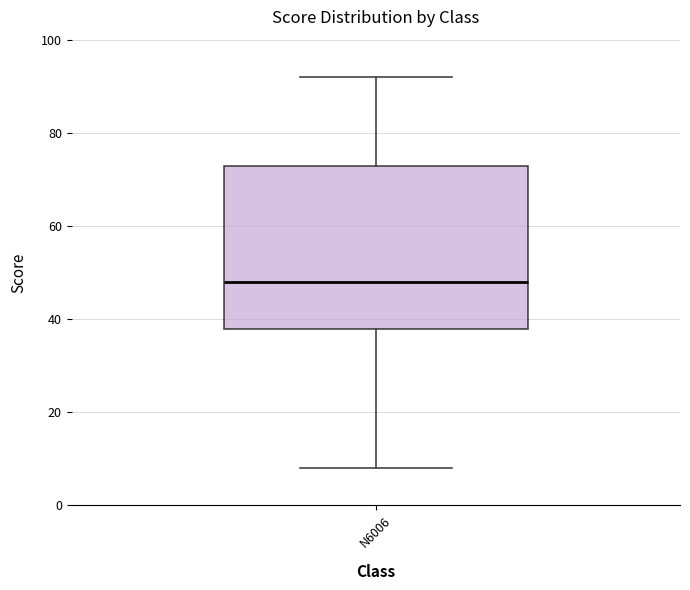

Read this box plot against the y-axis: the position of the median line, the range covered by the box, and the ends of both whiskers. The values are not printed on the chart, so give them approximately, as read against the axis.

median 48, box 38 to 72, whiskers 8 to 92